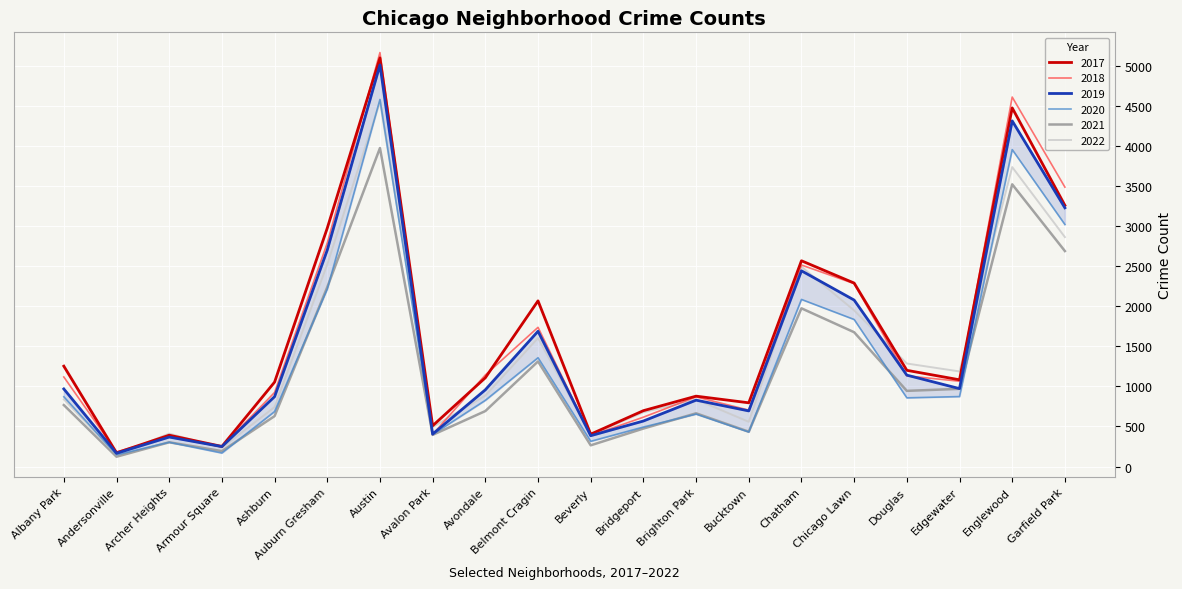

How many values in the 2020 series exceed 857?

9